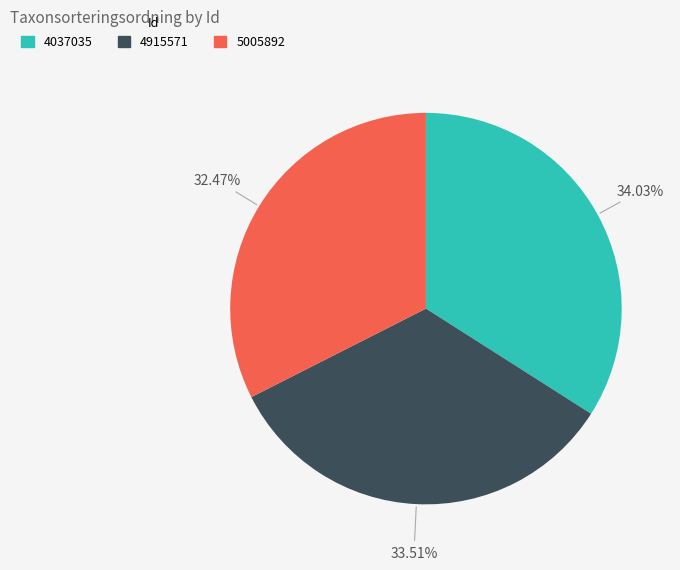

To the nearest percent, what percentage of the pie is 4037035?

34%